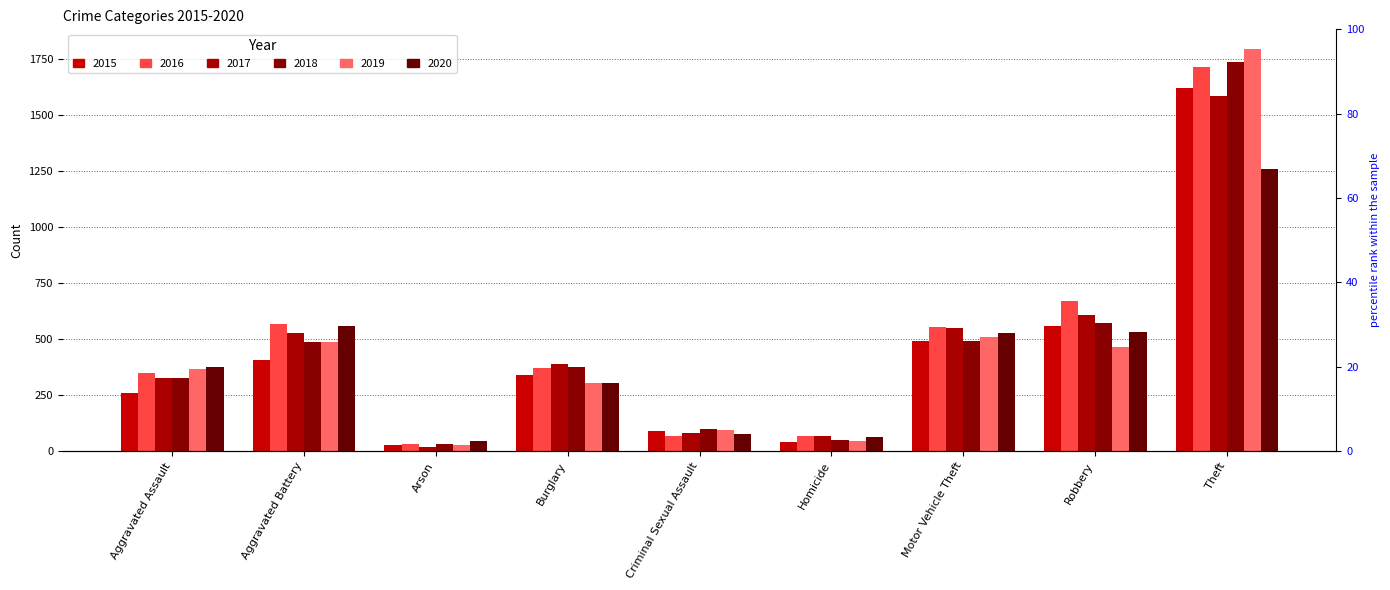

What is the total value across all series at Burglary?

2088